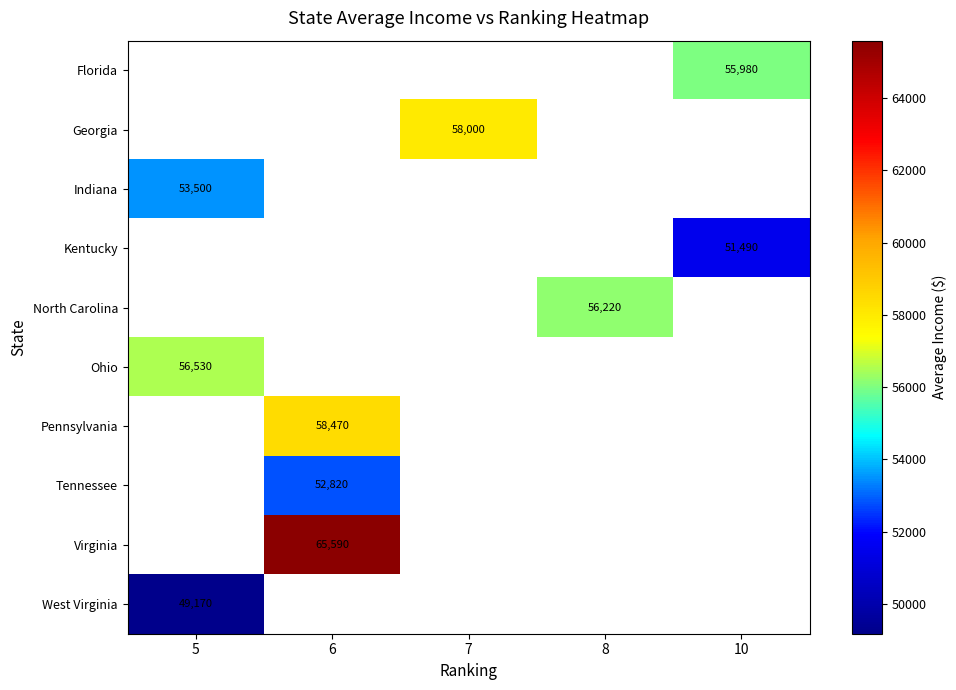

Rank the categories by row_6 value from highest to lowest.

5, 6, 7, 8, 10